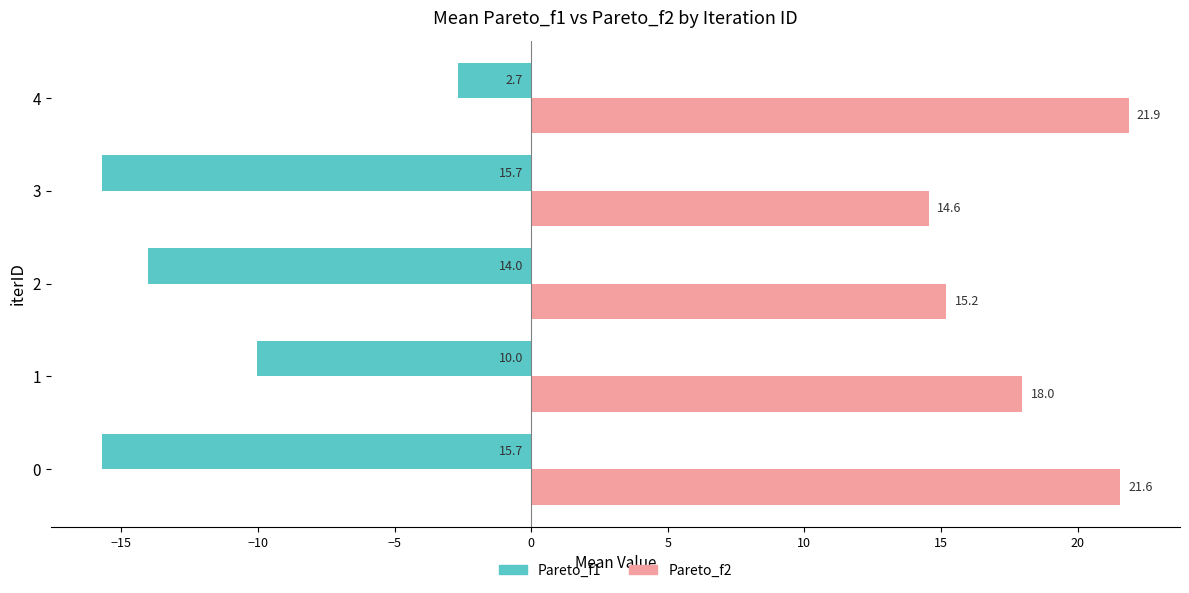

Which series has the largest range (max minus min)?

Pareto_f1